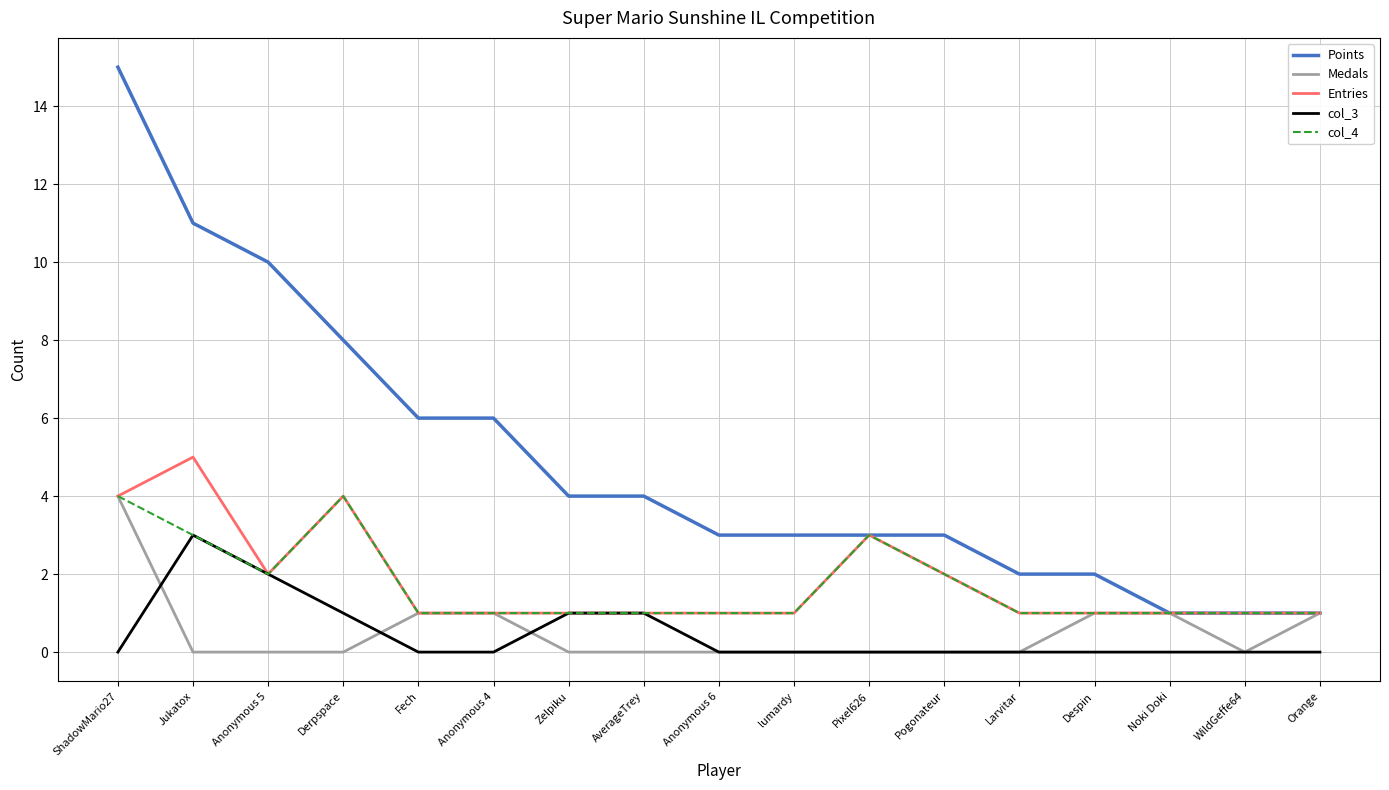

Which category has the highest value across all series?

ShadowMario27